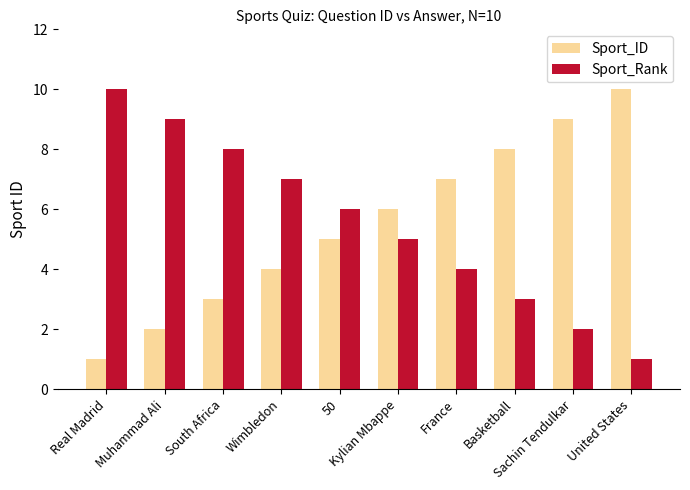

What value does the Sport_ID series have at United States?

10